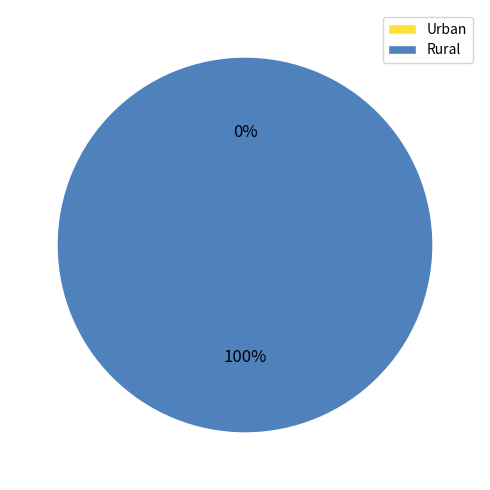

Count the number of slices in the pie.

2